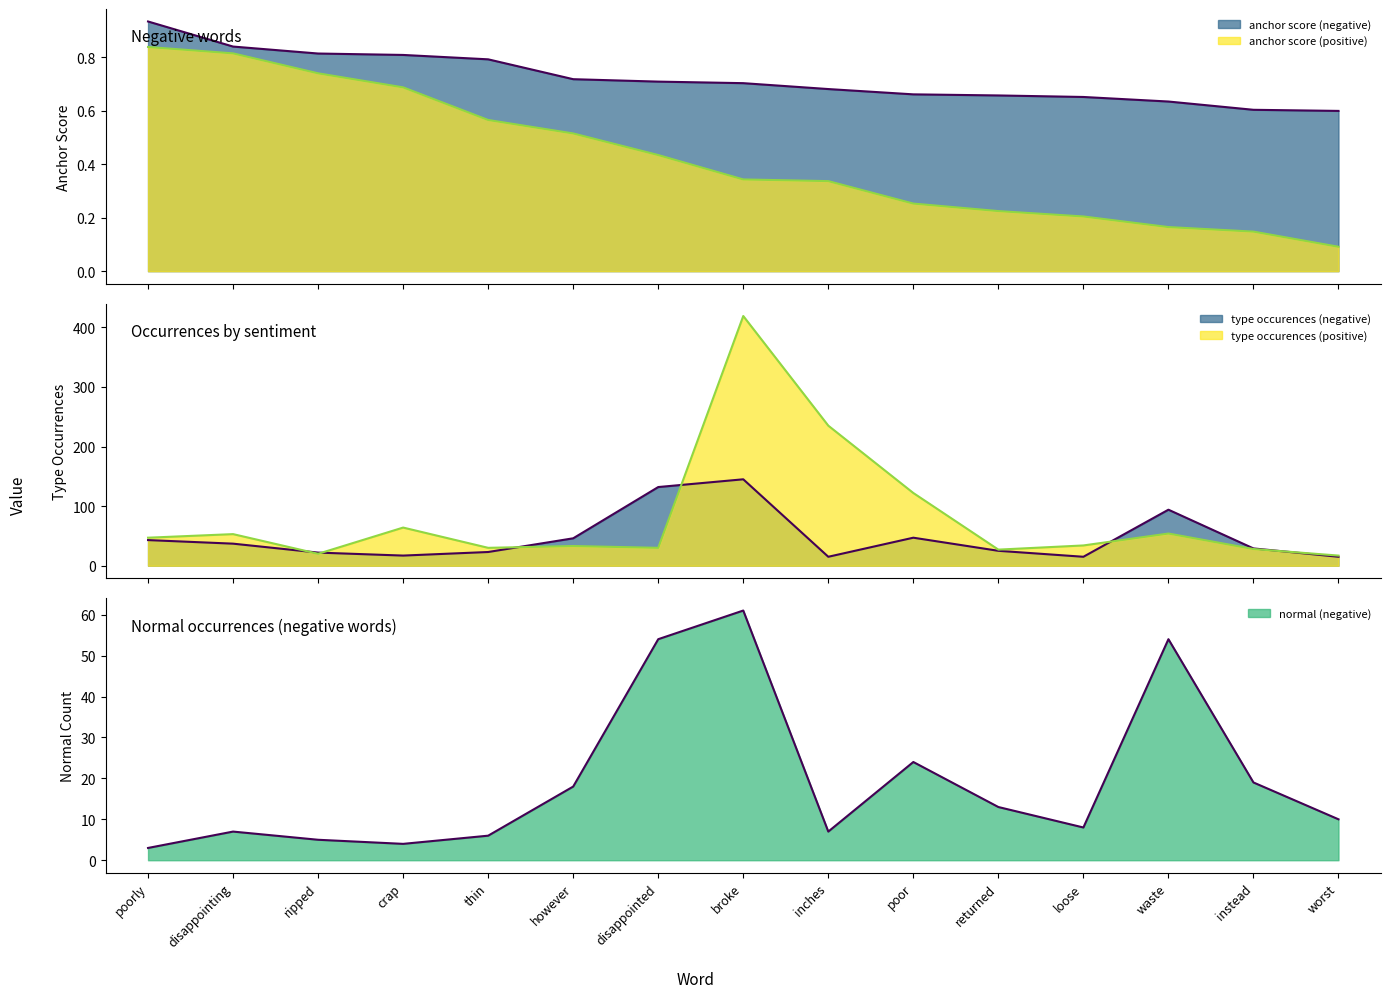

True or false: type occurences (negative) and anchor score (negative) cross at least once.

False